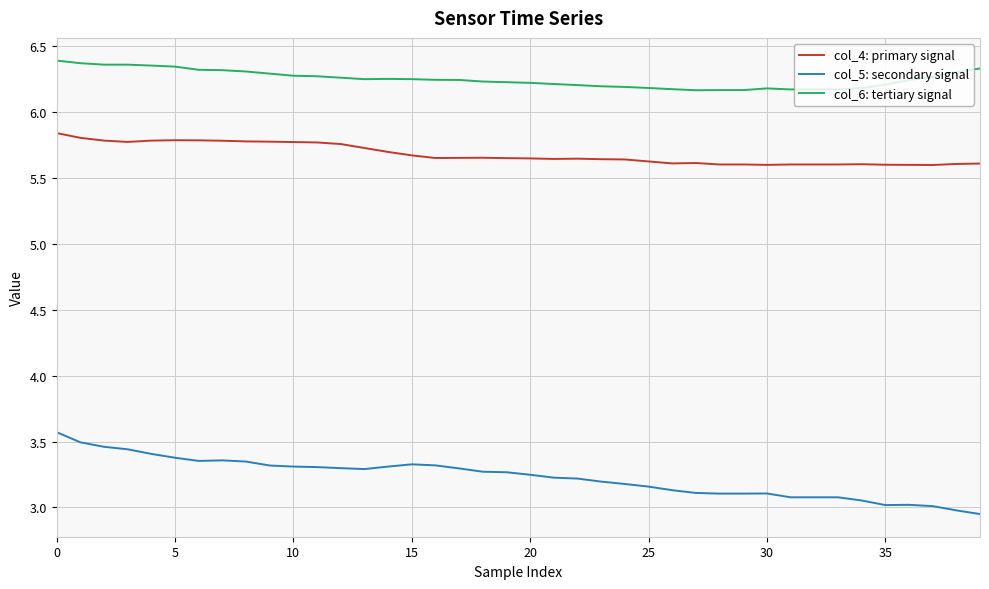

True or false: col_6: tertiary signal and col_4: primary signal cross at least once.

False